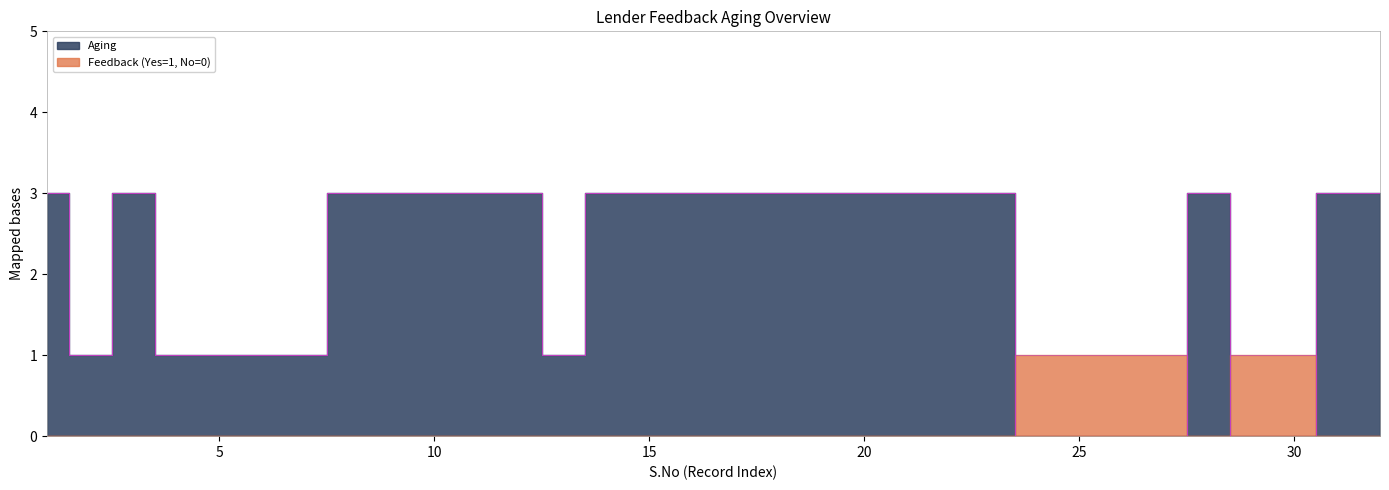

At which category does the chart reach its peak across all series?

1